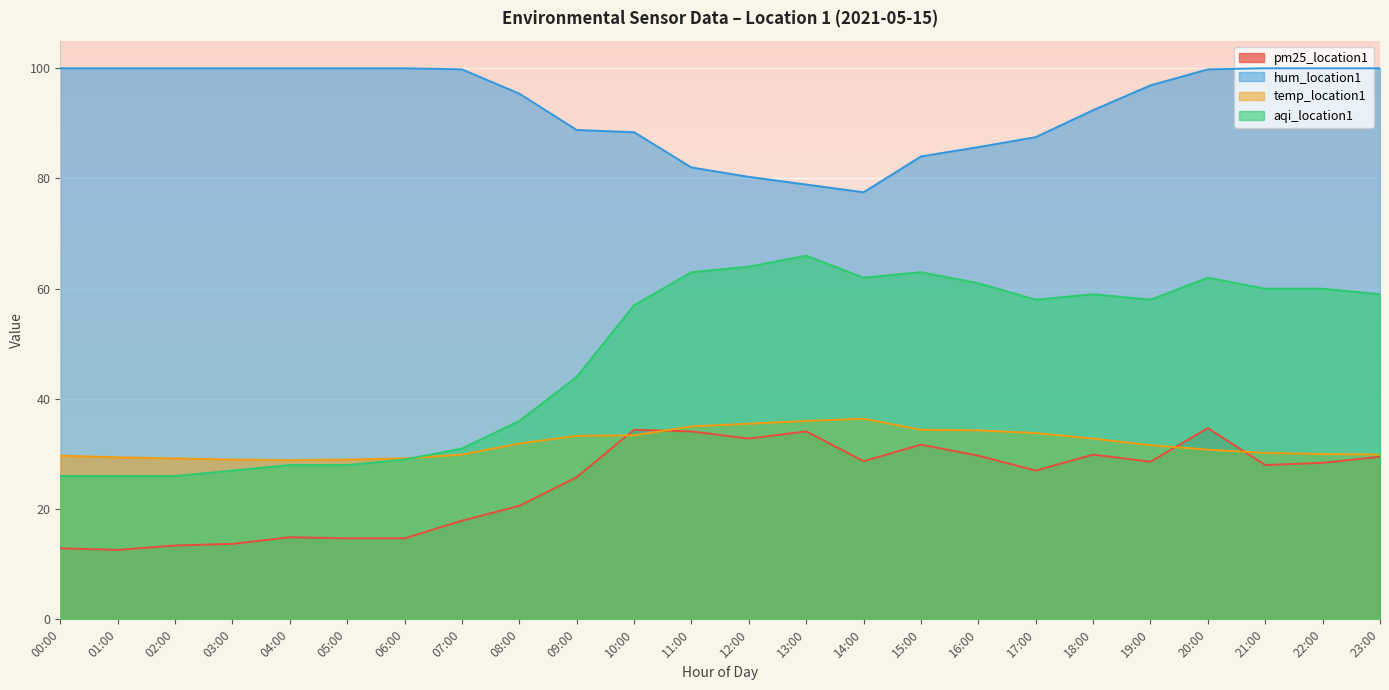

What is the sum of the temp_location1 values at 17:00 and 21:00?

64.0